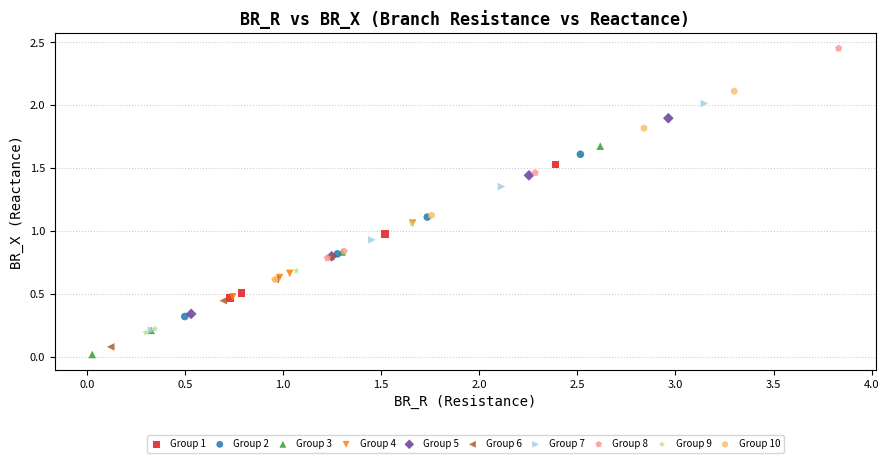

Which series contains the highest Y value?

Group 8